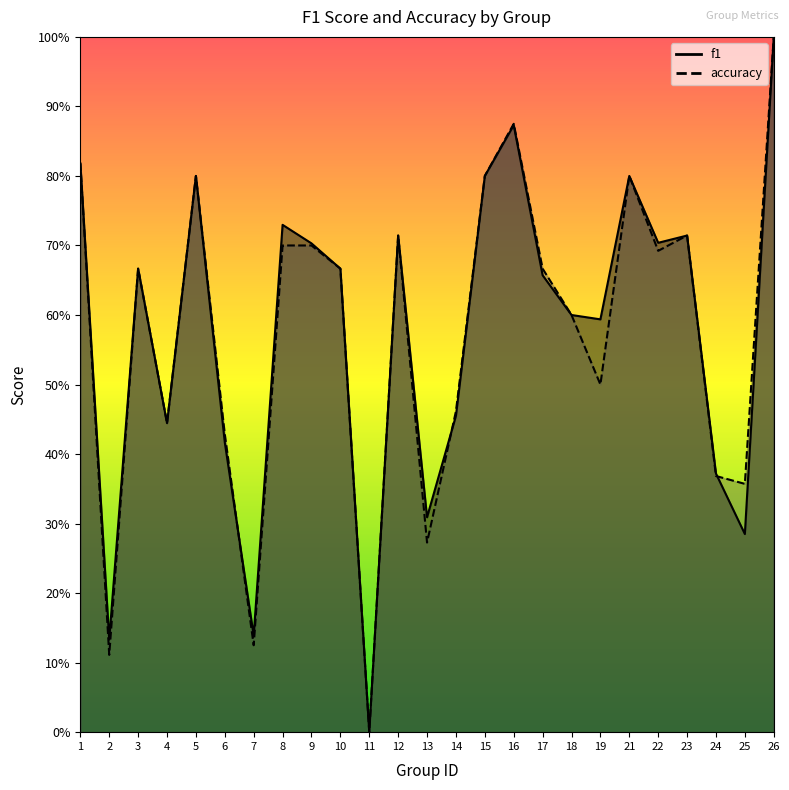

What is the difference between the f1 values at 21 and 8?

0.1